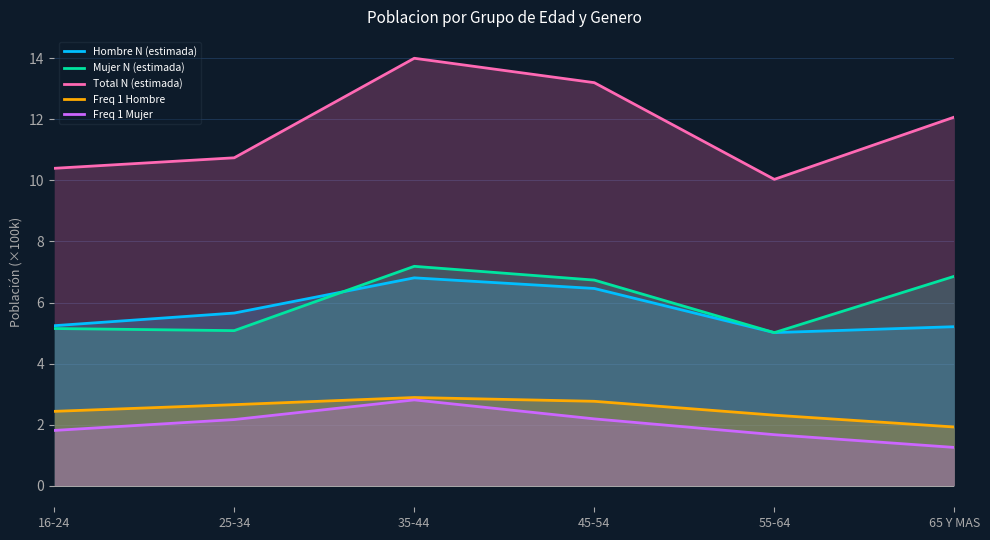

Which label corresponds to the smallest value in the chart?

65 Y MAS